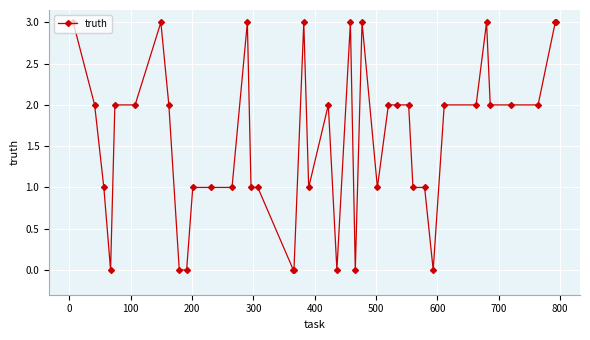

What is the value of the 21st point from the left?

2